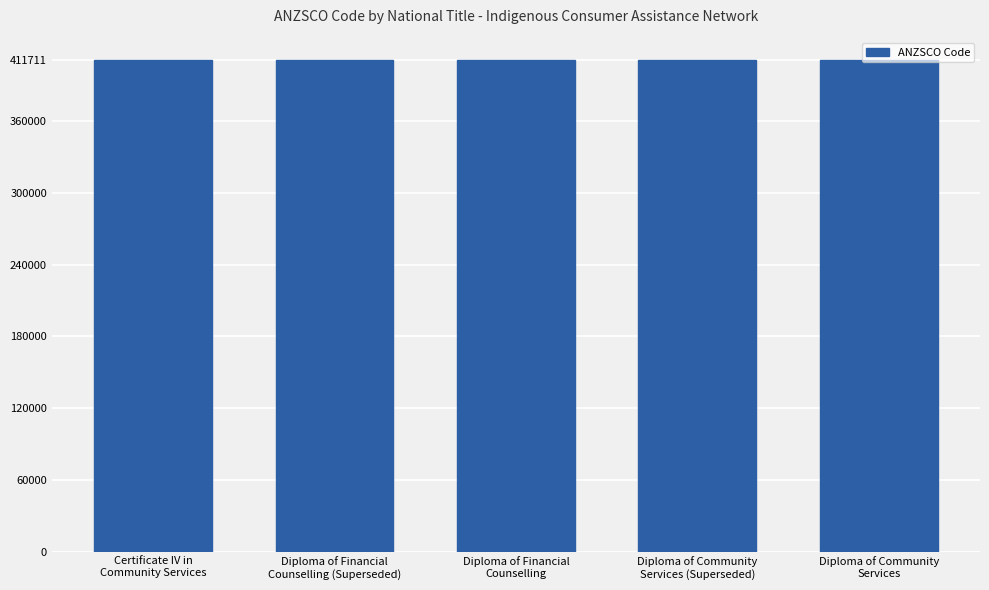

What is the sum of all values?

2058548